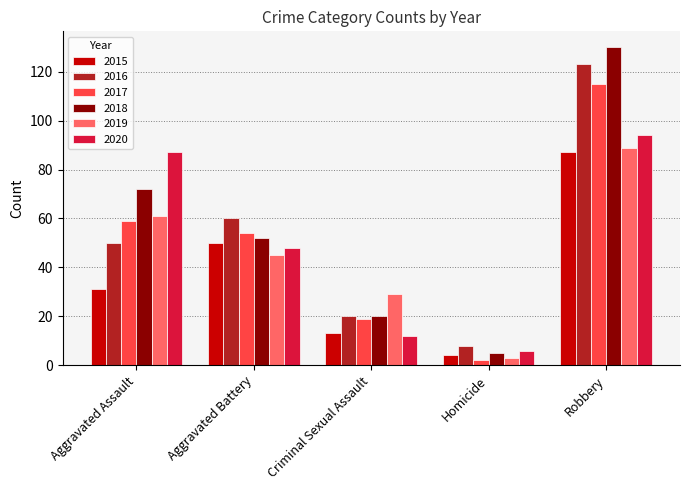

At how many categories does at least one series exceed 50?

3